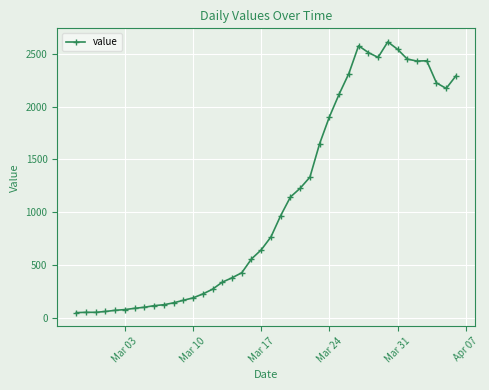

What is the greatest value displayed?

2614